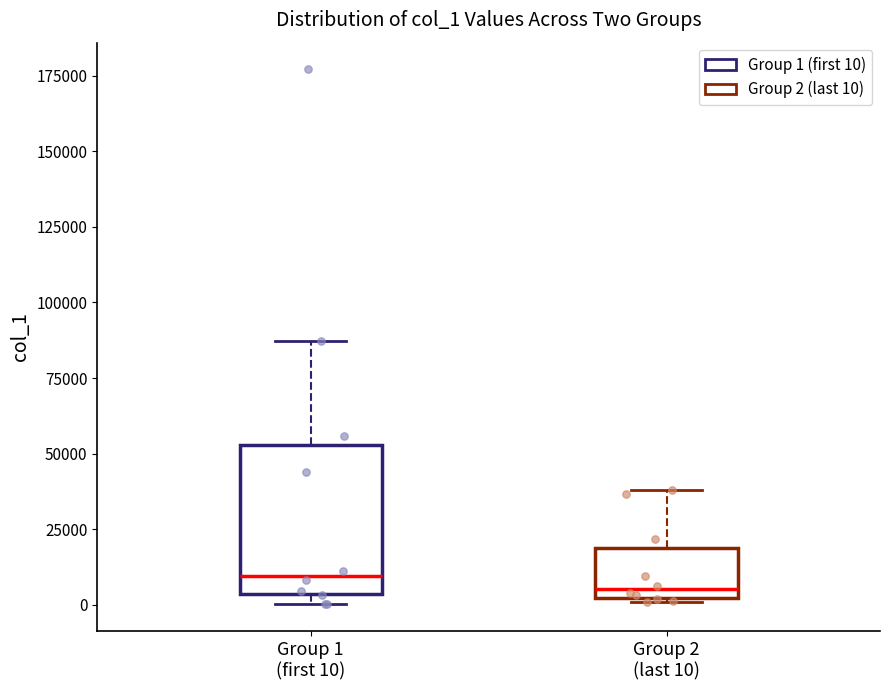

Where does the median line of the box for Group 1 (first 10) sit on the y-axis? The values are not printed on the chart, so give them approximately, as read against the axis.

10000